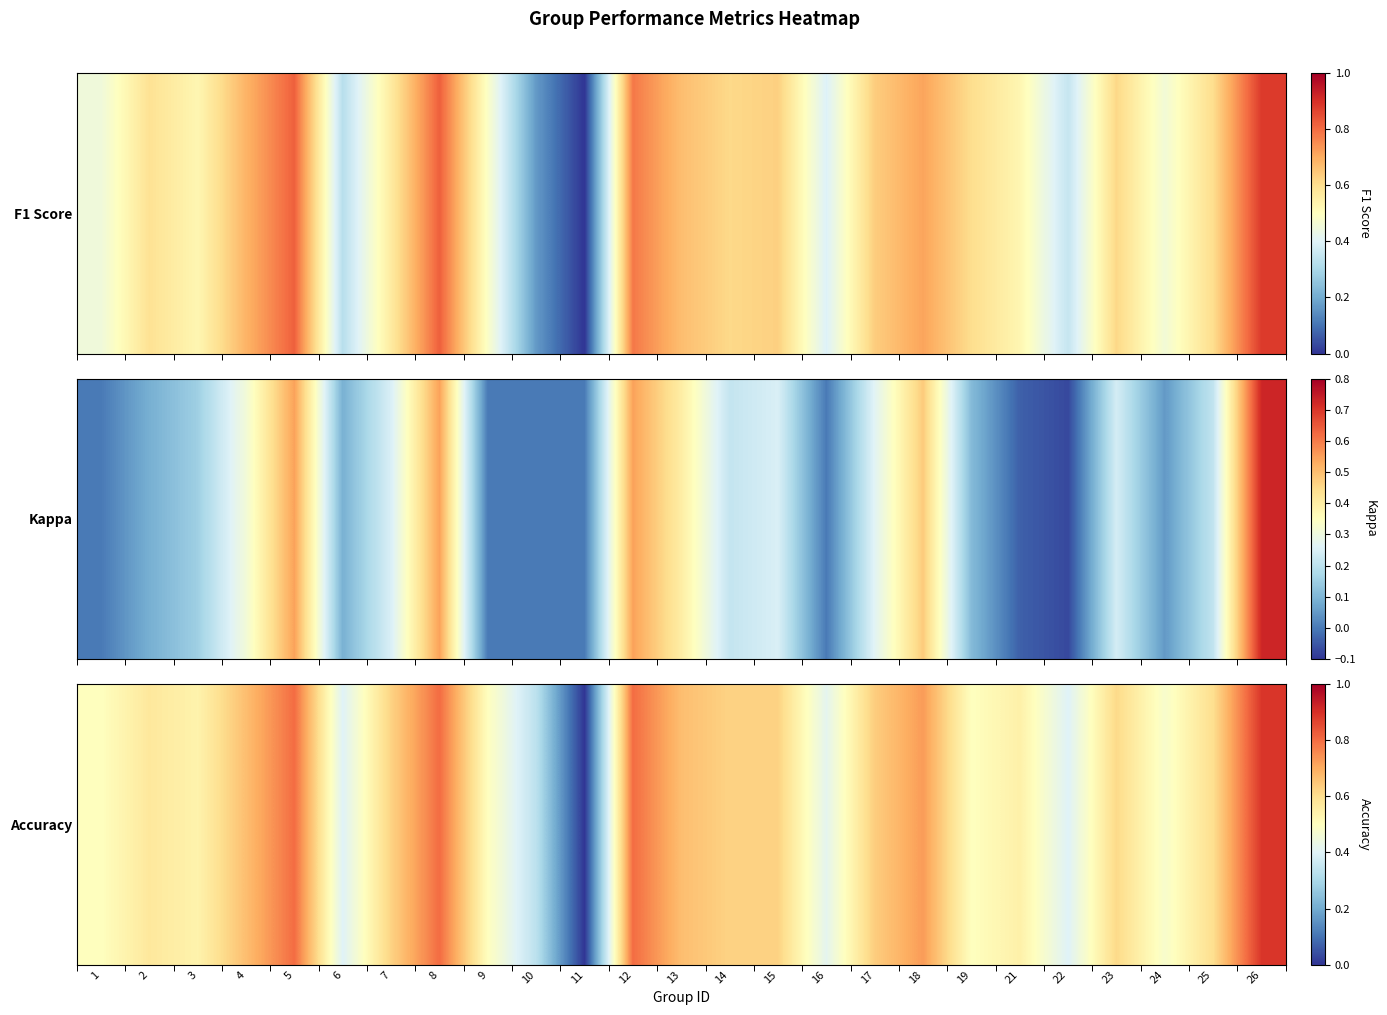

Reading left to right, extract all data points from this chart.

0.5	0.6	0.5	0.7	0.8	0.4	0.6	0.8	0.5	0.3	0.0	0.8	0.7	0.6	0.6	0.4	0.6	0.7	0.5	0.5	0.4	0.6	0.5	0.6	0.9